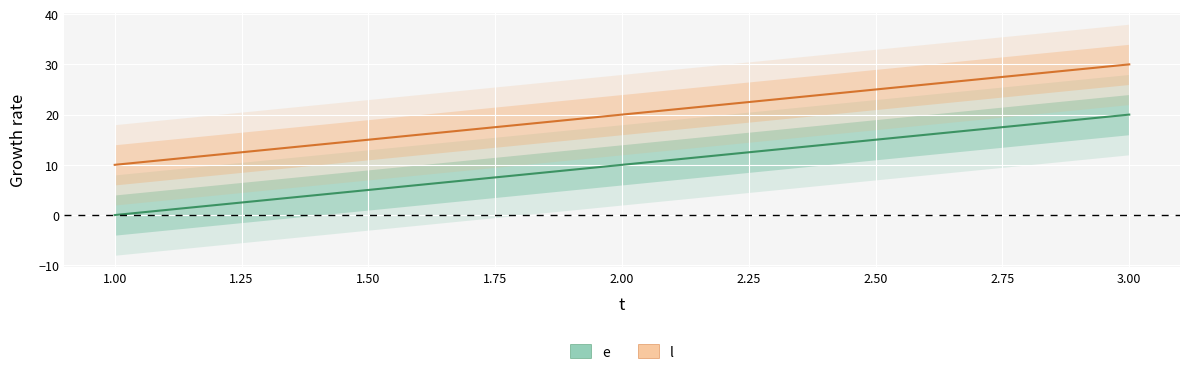

At 2.00, list the series in order from smallest to largest.

e, l